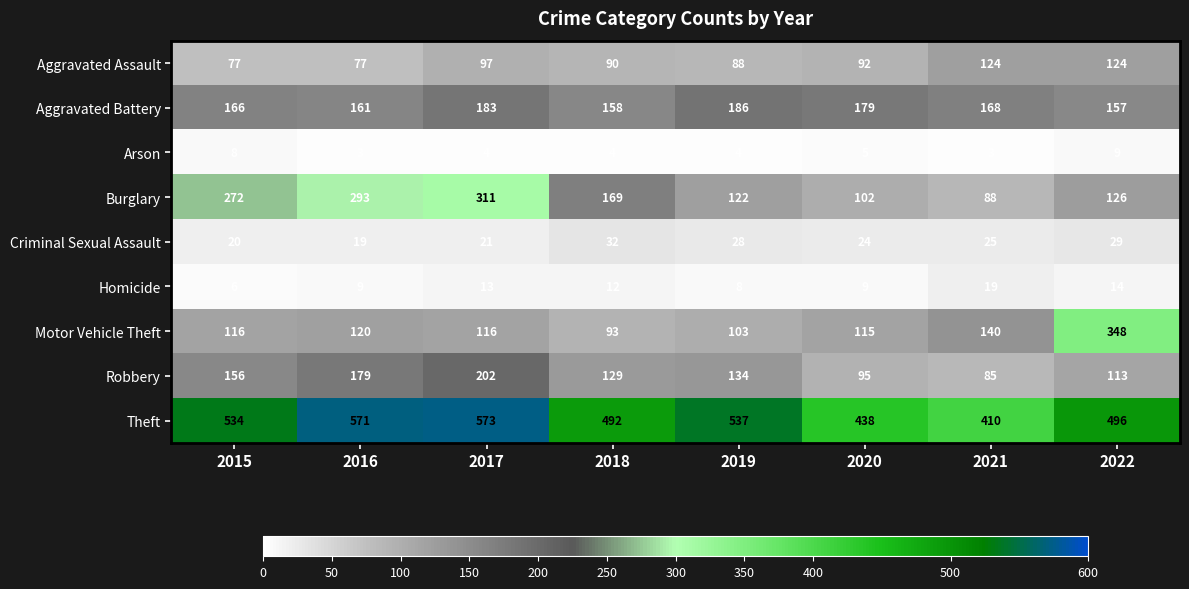

At which label is Burglary closest to 199?

2018